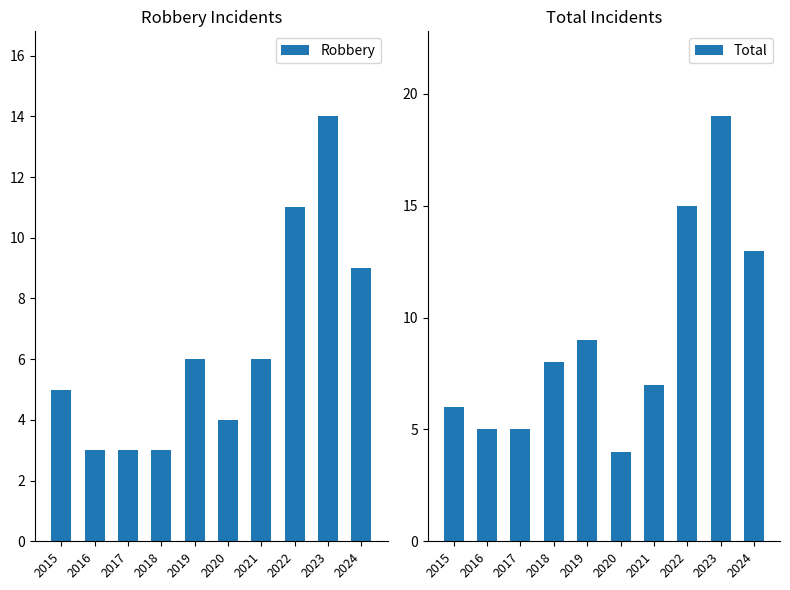

Rank the categories by Robbery value from lowest to highest.

2016, 2017, 2018, 2020, 2015, 2019, 2021, 2024, 2022, 2023